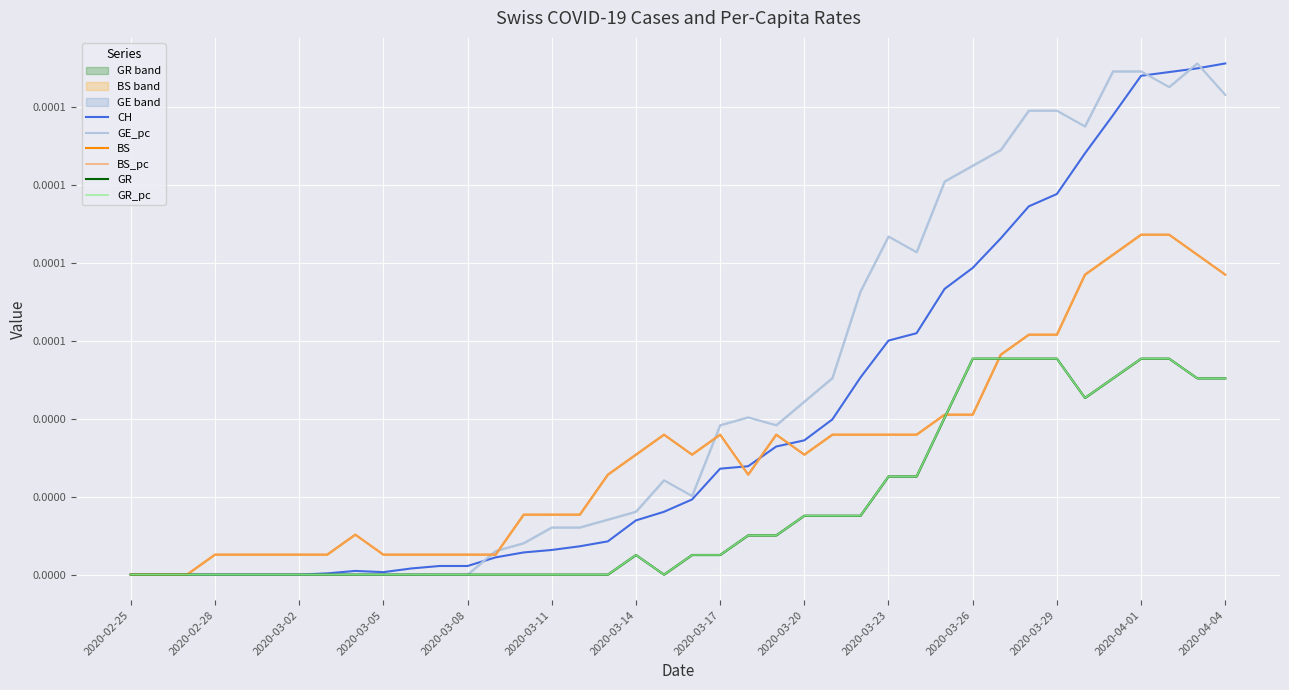

How many times do CH and BS cross each other?

3